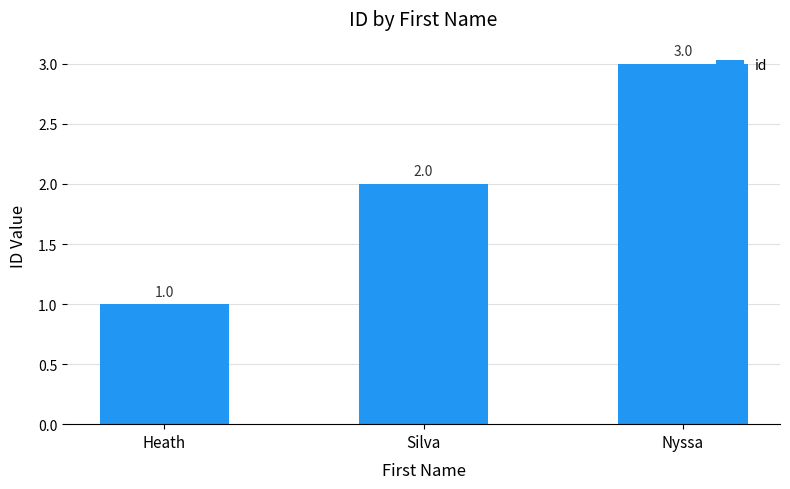

Where is the data nearest to the value 2?

Silva